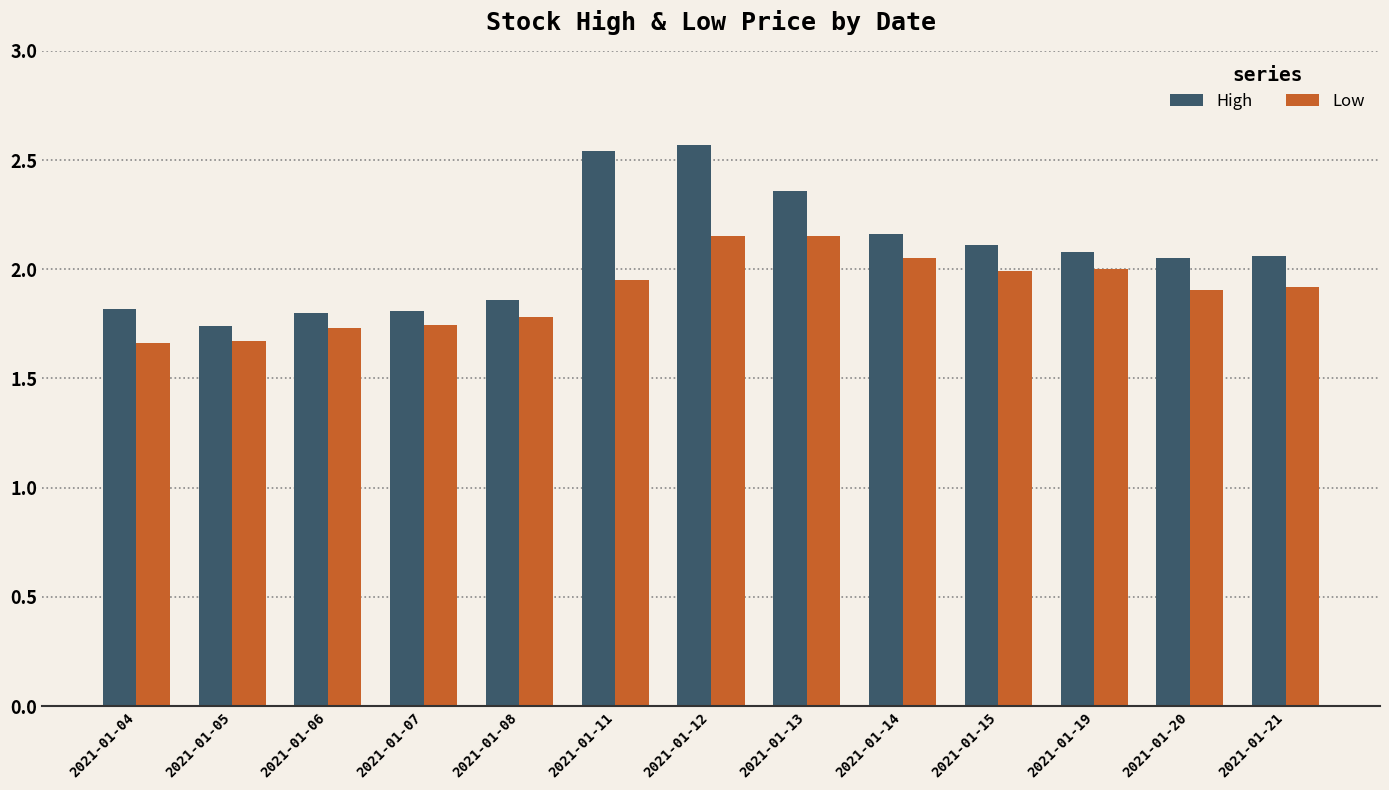

True or false: Low has a value of 1.1 at 2021-01-20.

False